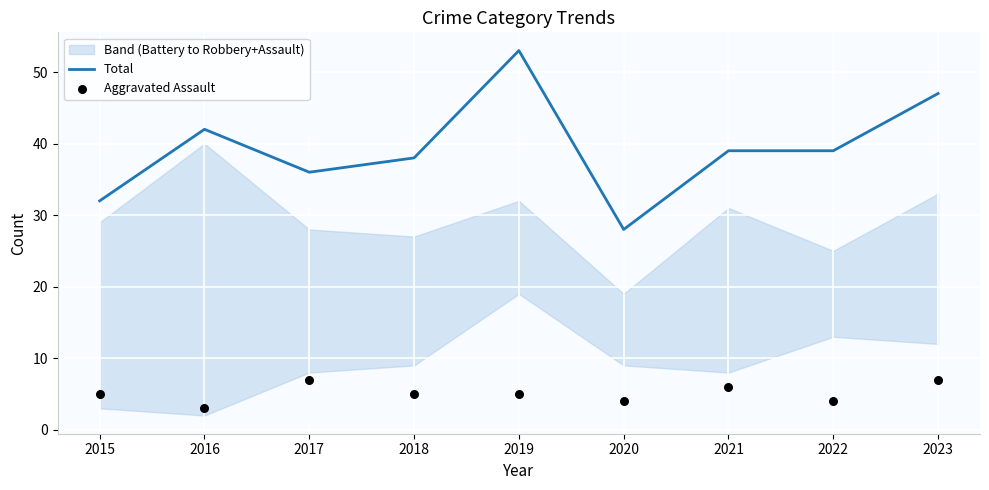

Which series reaches the minimum Y coordinate?

Aggravated Assault